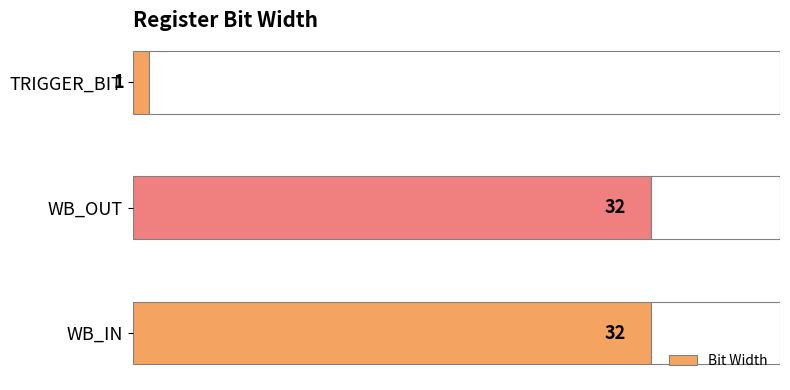

Which category has the lowest value in the Bit Width series?

TRIGGER_BIT